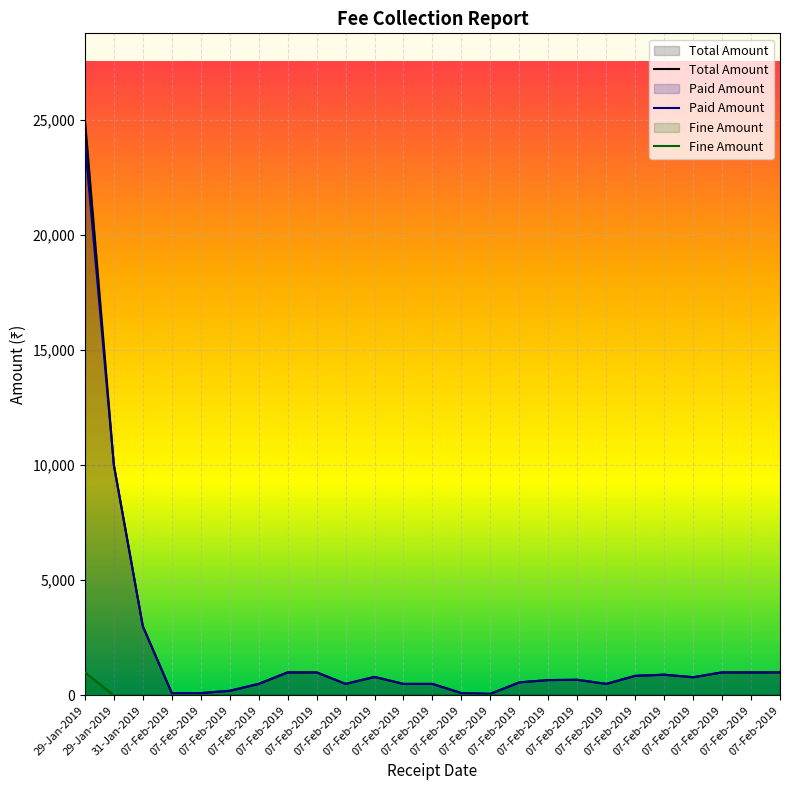

What is the spread (max minus min) of values at 07-Feb-2019?

100